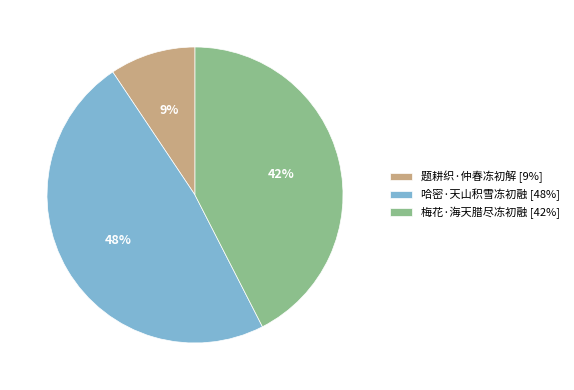

Which slice is the largest?

哈密·天山积雪冻初融